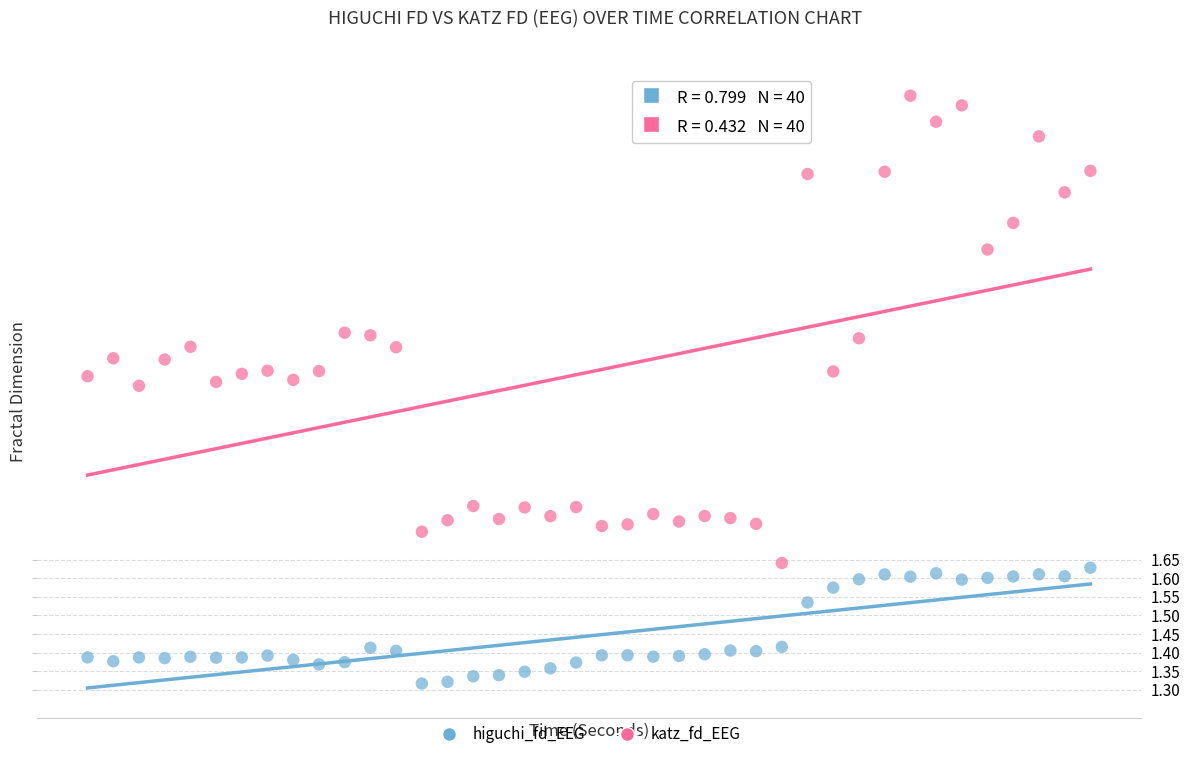

Which series contains the highest Y value?

katz_fd_EEG